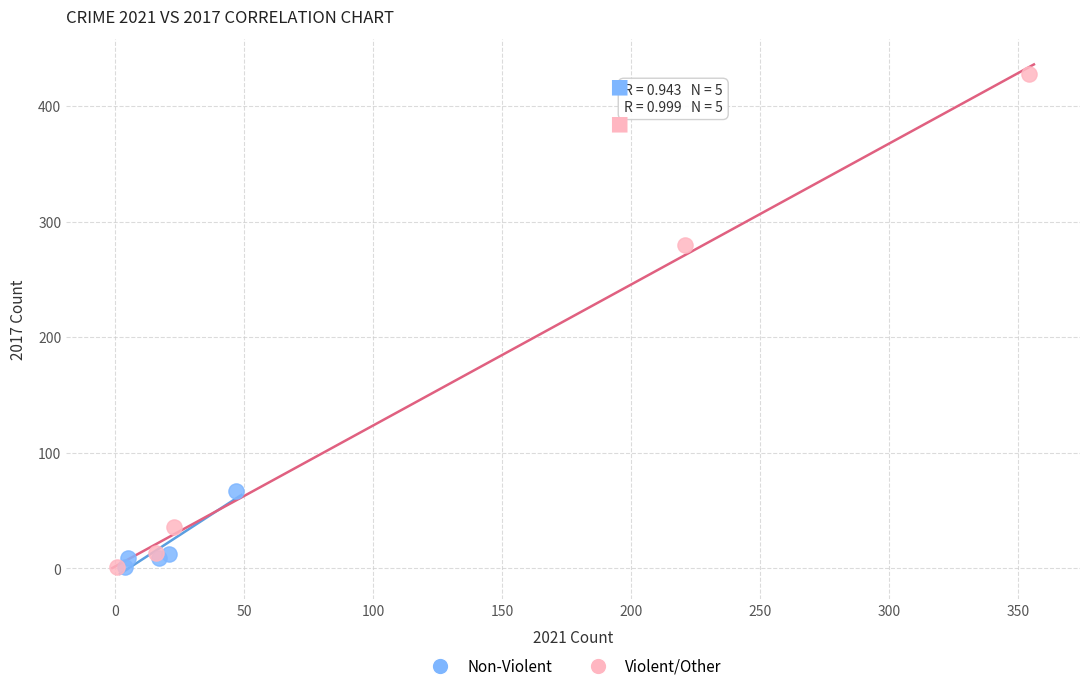

Which series reaches the maximum Y coordinate?

Violent/Other